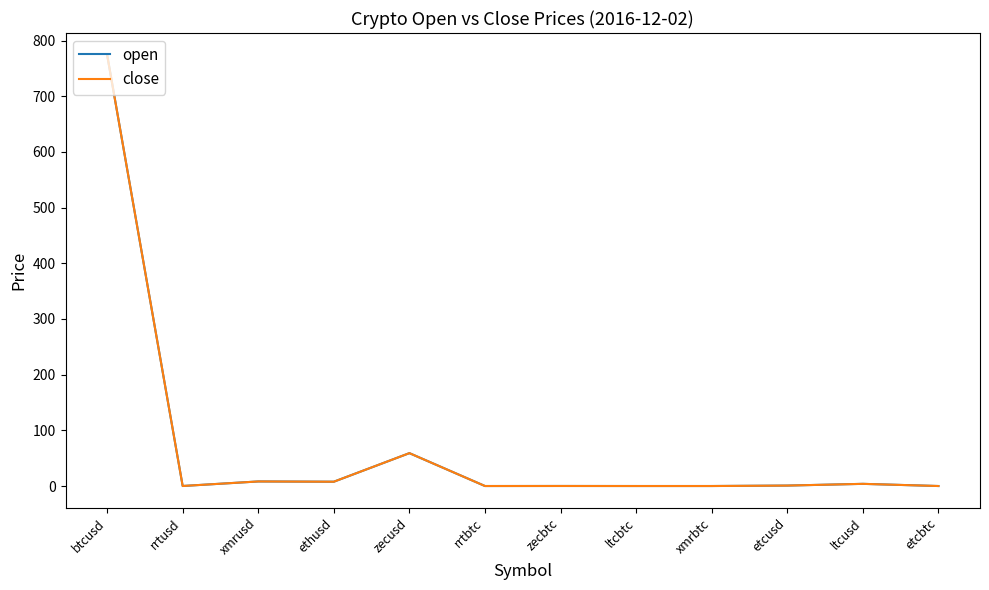

Read the open value at zecusd.

59.1